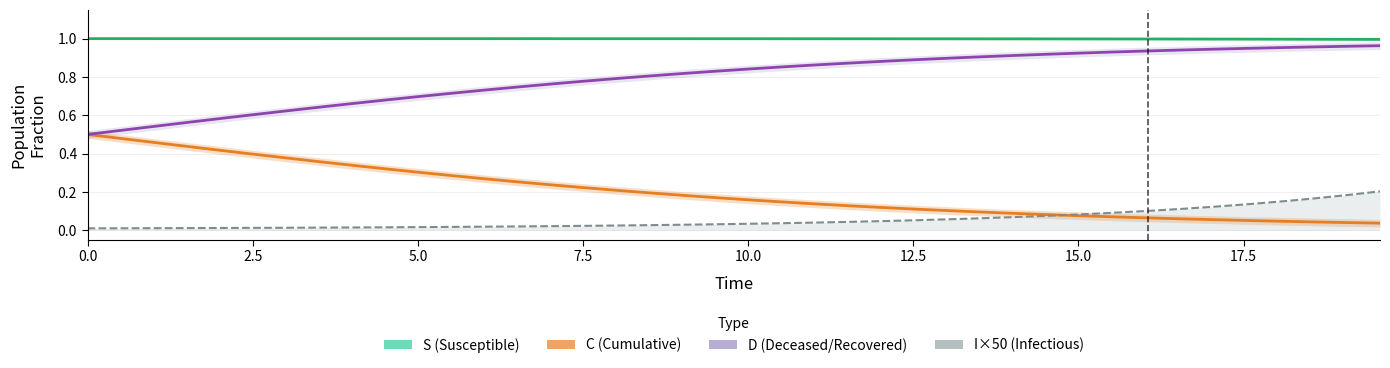

True or false: D (Deceased/Recovered) and I×50 (Infectious) cross at least once.

False